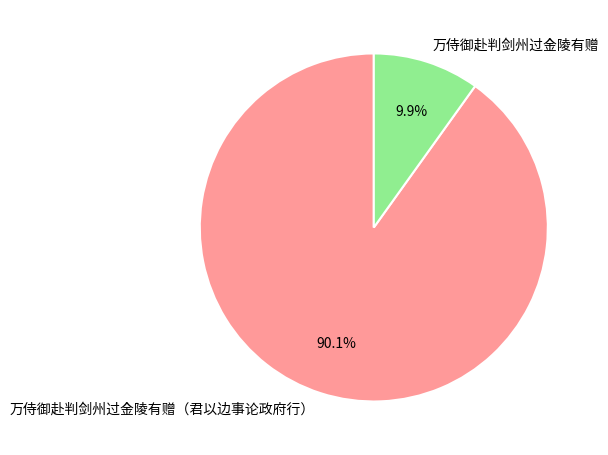

Which slice represents more than half of the pie?

万侍御赴判剑州过金陵有赠（君以边事论政府行）